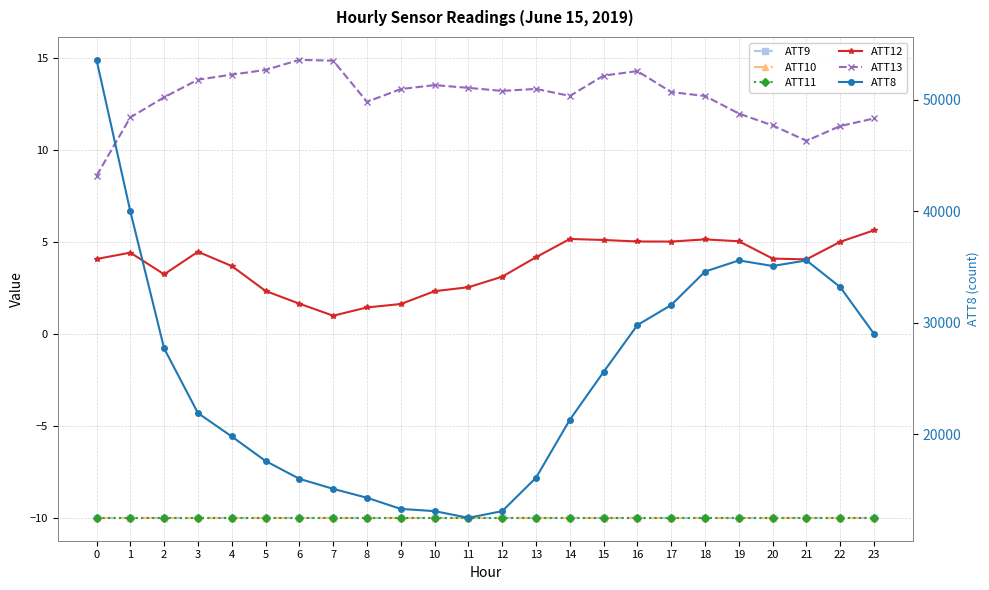

Which series changed the most between 0 and 18?

ATT8